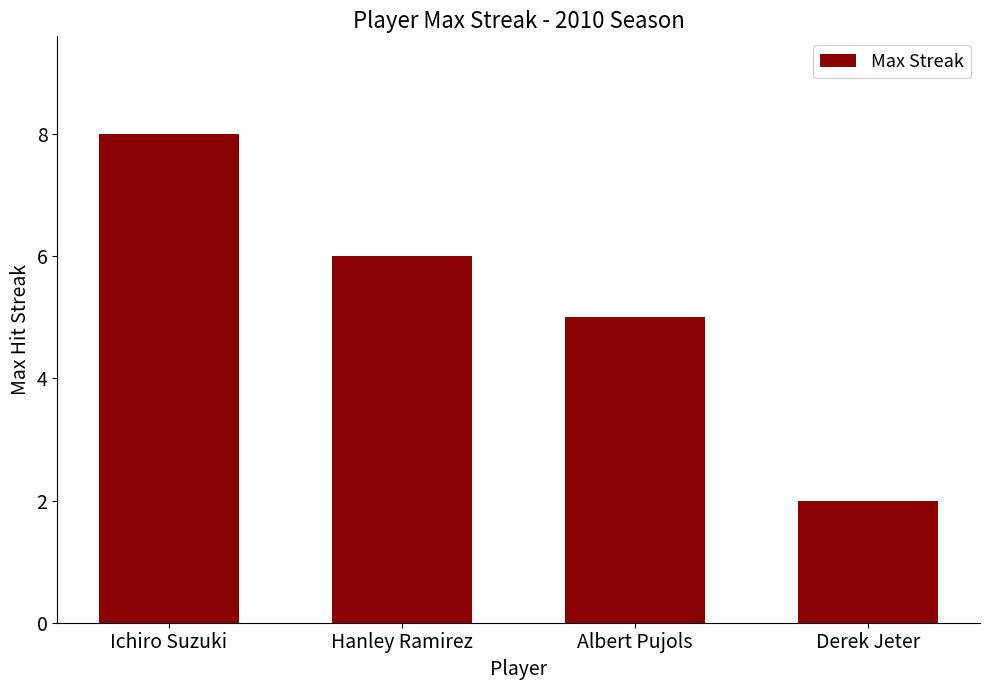

The value at Hanley Ramirez is 6. True or false?

True